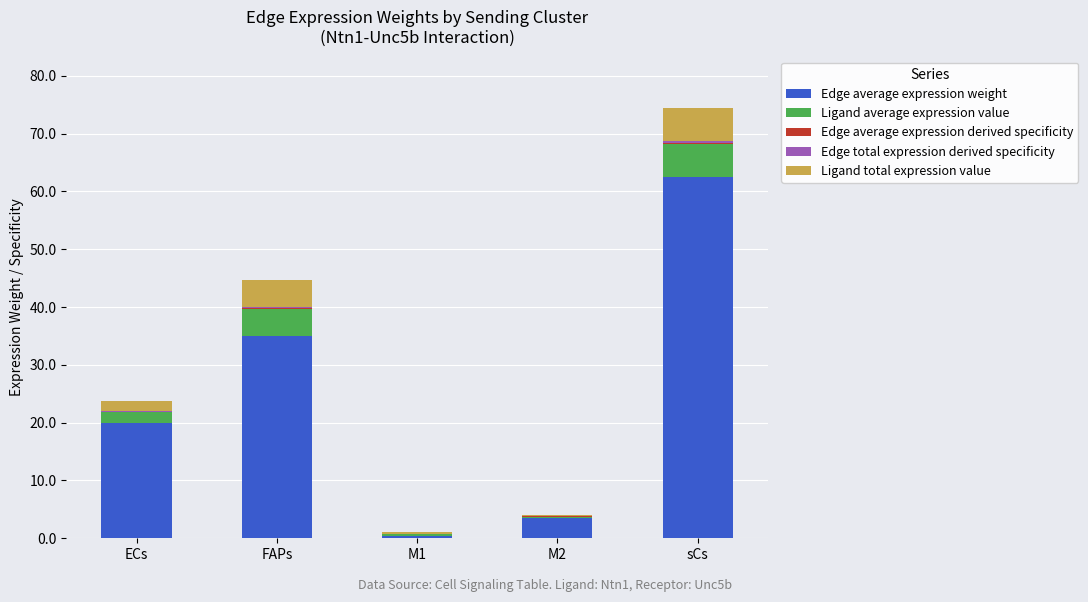

Are the bars horizontal?

No